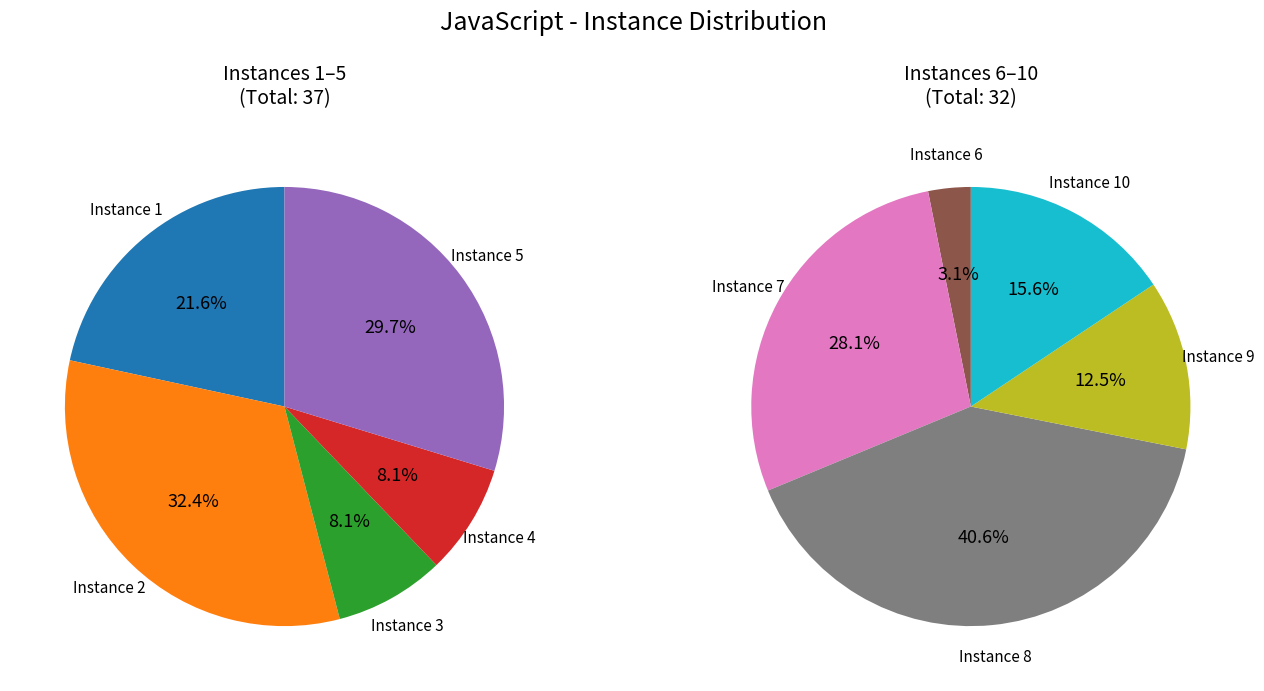

Combined, what portion of the pie is 8 and 9?

24.6%